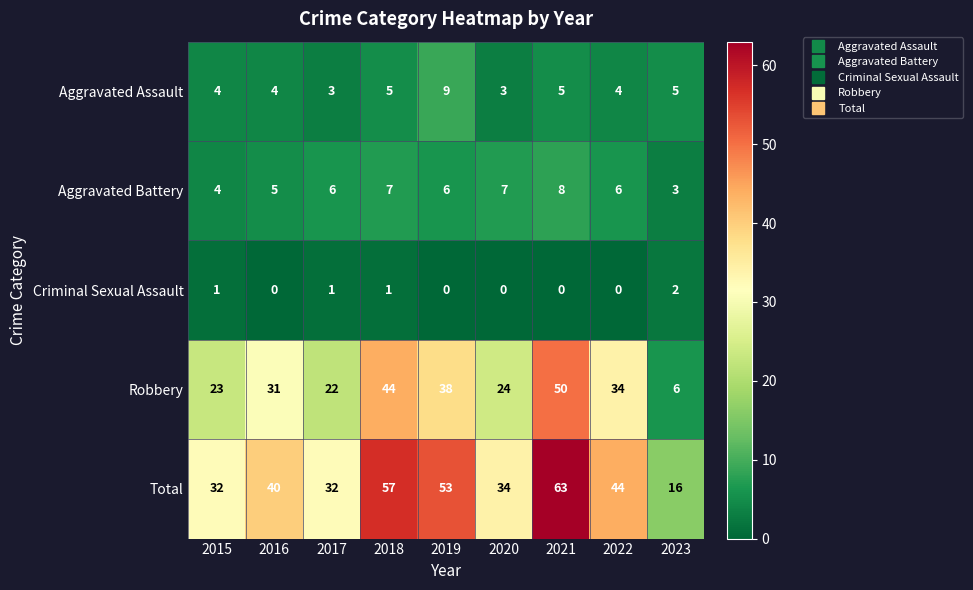

What is the difference between the Aggravated Assault values at 2015 and 2019?

5